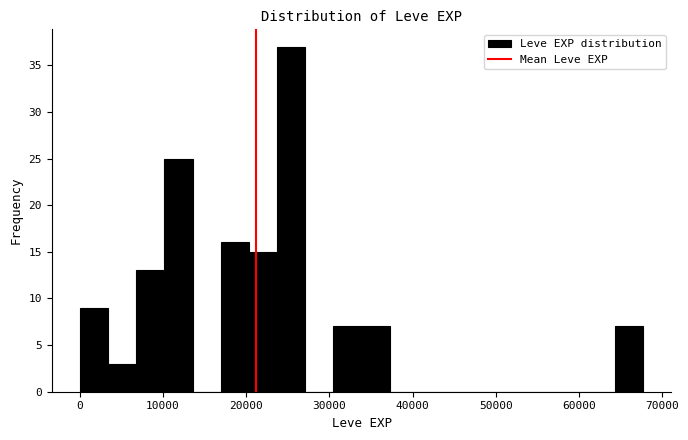

Around what value on the x-axis is the tallest bar? Give the approximate position of its centre, as read against the axis.

25000